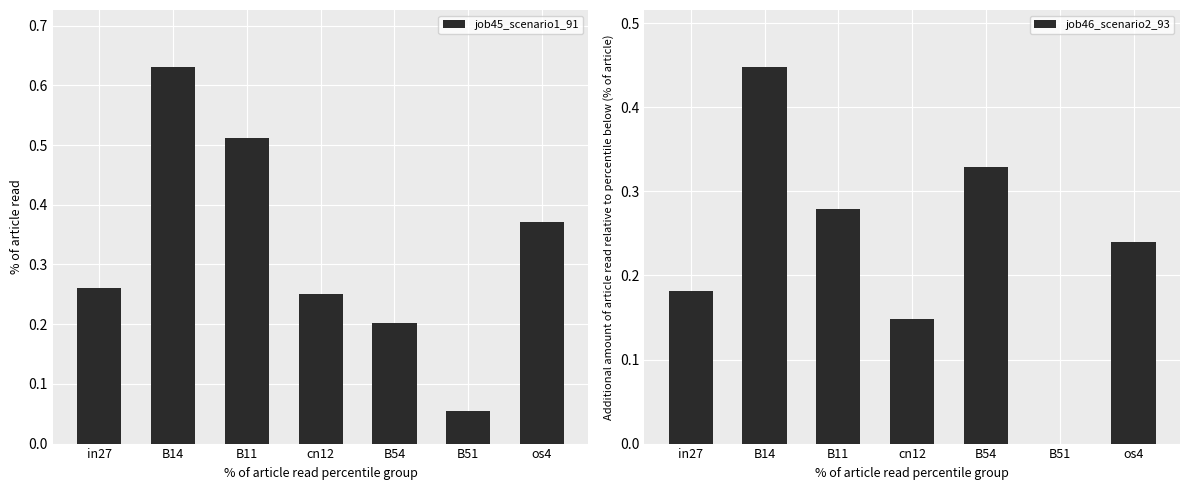

What is the approximate value of job46_scenario2_93 at B54?

0.3